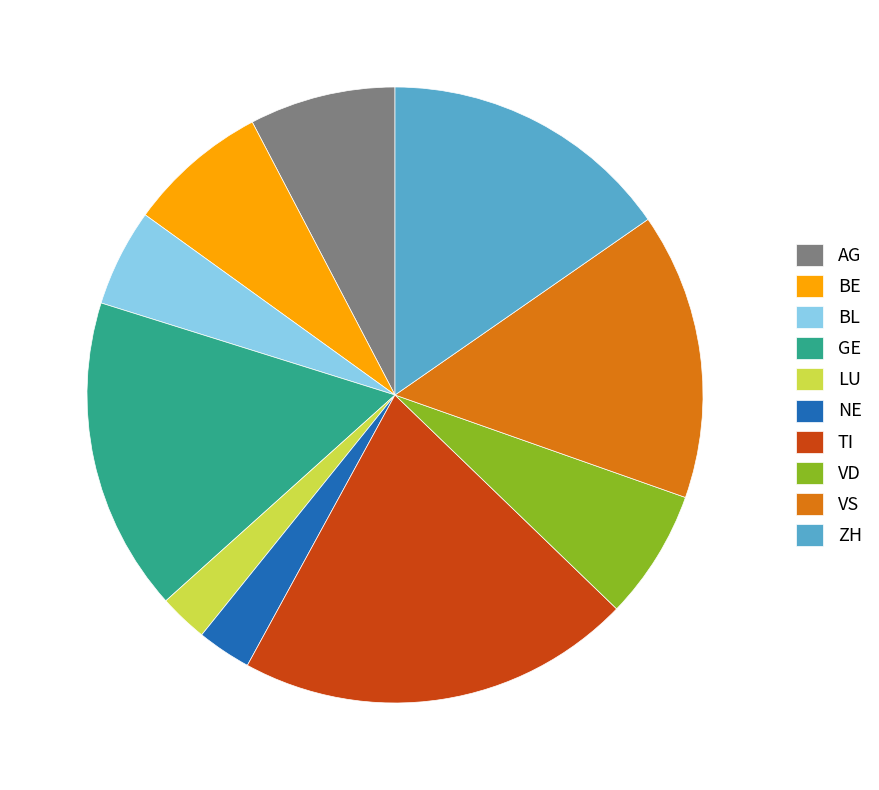

What is the largest slice in the pie chart?

TI